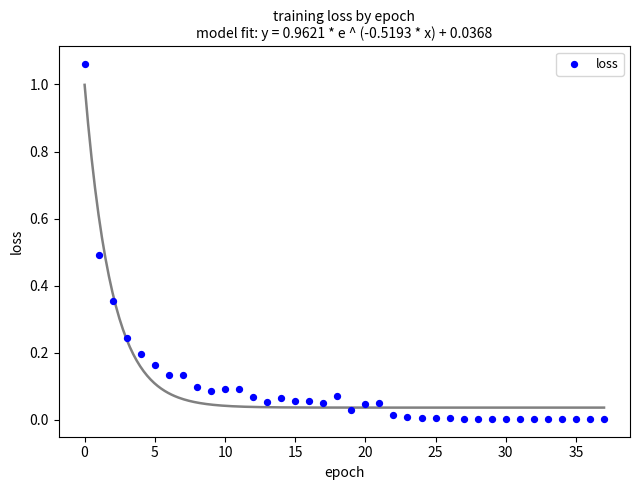

How many data points are displayed?

38